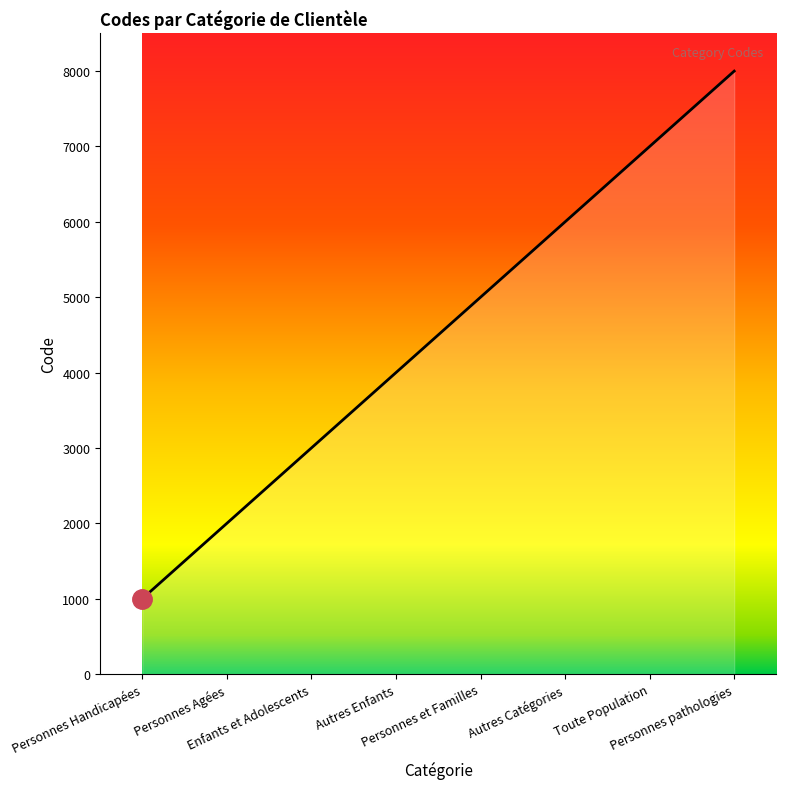

Rank the categories by value from highest to lowest.

Personnes pathologies, Toute Population, Autres Catégories, Personnes et Familles, Autres Enfants, Enfants et Adolescents, Personnes Agées, Personnes Handicapées